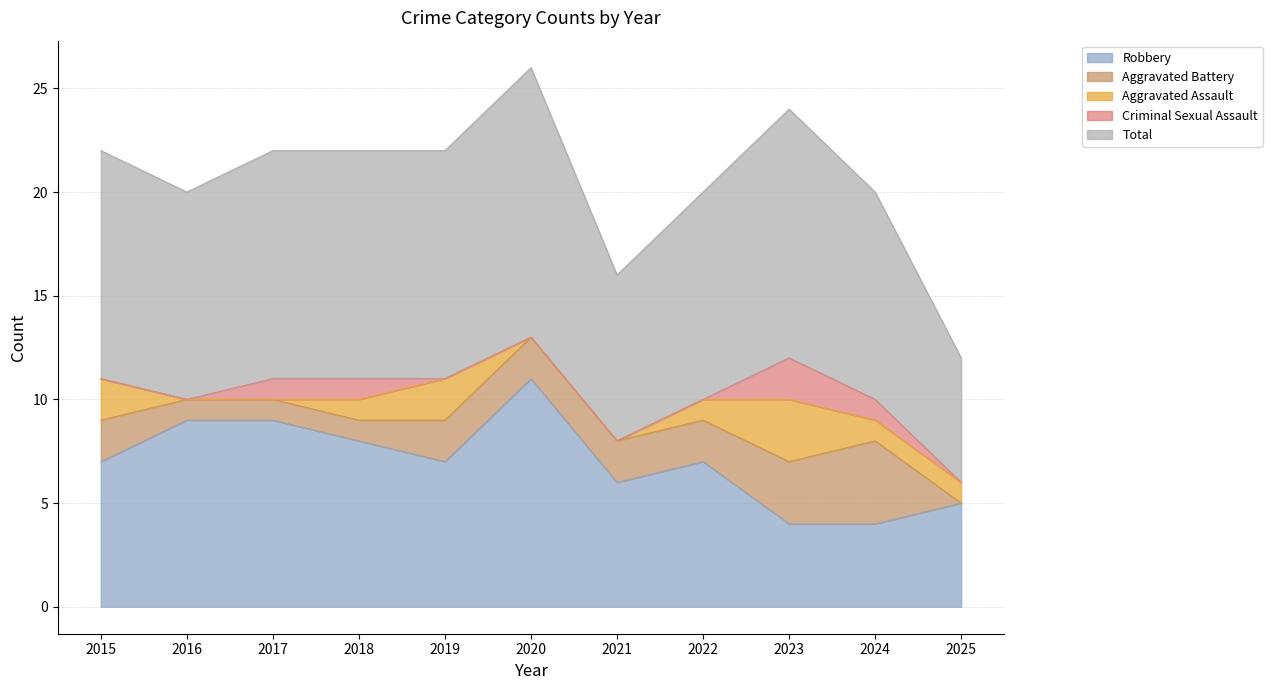

How many intersections are there between Aggravated Battery and Aggravated Assault?

1